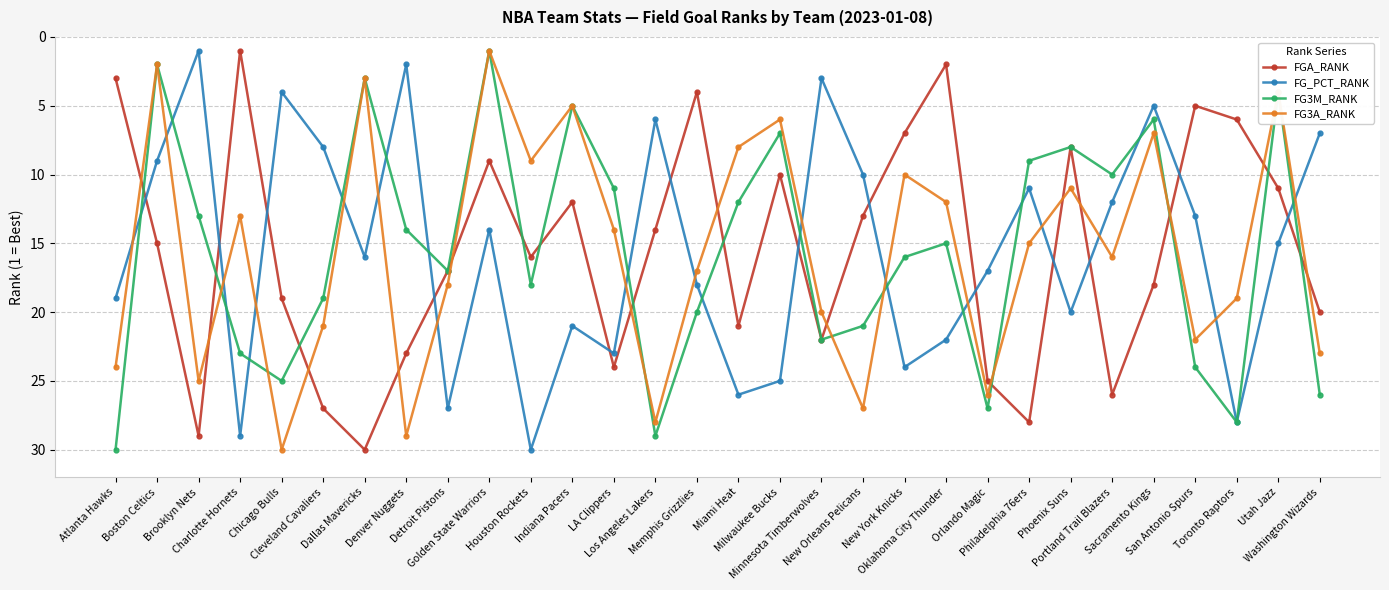

At which category is the sum across all series the highest?

Orlando Magic